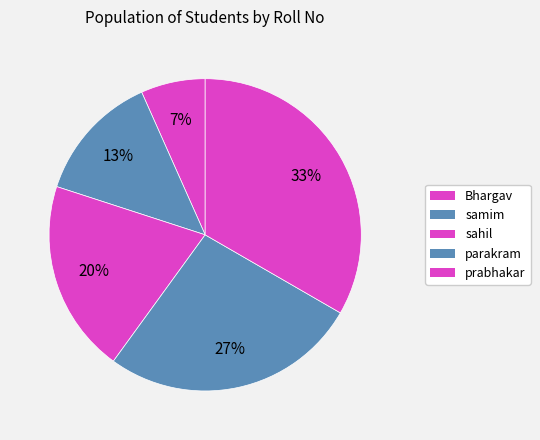

How many slices are in this pie chart?

5